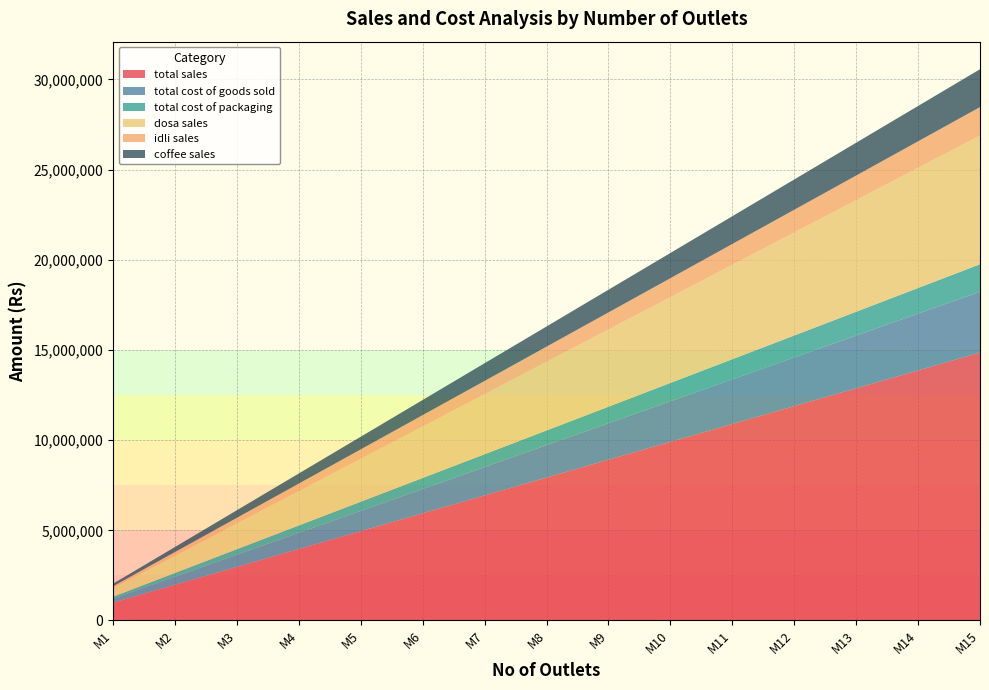

Reading left to right, list all the values displayed in this chart.

total sales: 990500	1981000	2971500	3962000	4952500	5943000	6933500	7924000	8914500	9905000	10895500	11886000	12876500	13867000	14857500
total cost of goods sold: 224910	449820	674730	899640	1124550	1349460	1574370	1799280	2024190	2249100	2474010	2698920	2923830	3148740	3373650
total cost of packaging: 101500	203000	304500	406000	507500	609000	710500	812000	913500	1015000	1116500	1218000	1319500	1421000	1522500
dosa sales: 476000	952000	1428000	1904000	2380000	2856000	3332000	3808000	4284000	4760000	5236000	5712000	6188000	6664000	7140000
idli sales: 105000	210000	315000	420000	525000	630000	735000	840000	945000	1050000	1155000	1260000	1365000	1470000	1575000
coffee sales: 140000	280000	420000	560000	700000	840000	980000	1120000	1260000	1400000	1540000	1680000	1820000	1960000	2100000